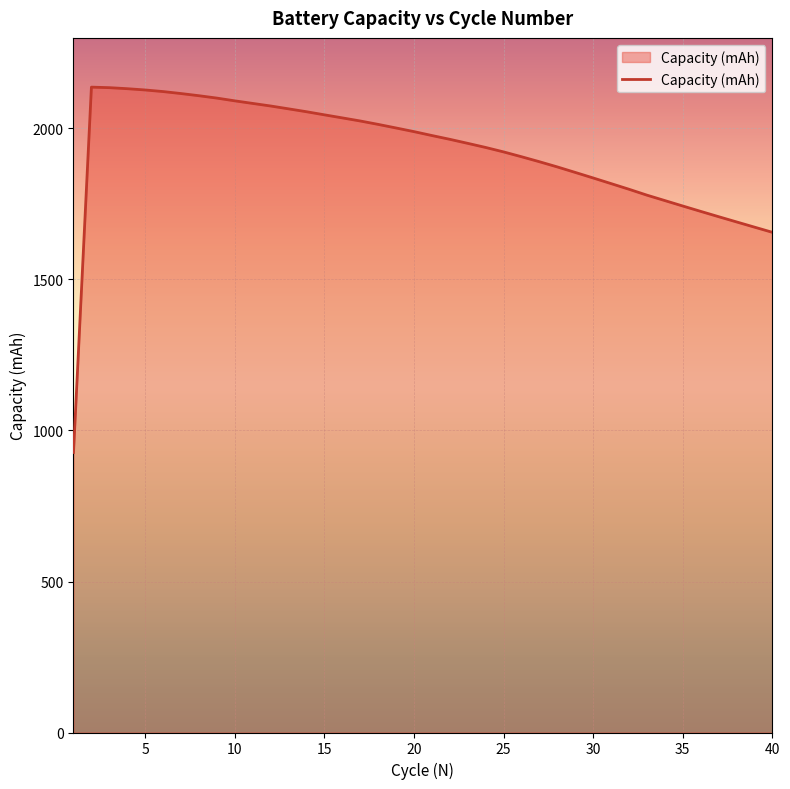

What is the difference between the maximum and minimum values?

1209.8